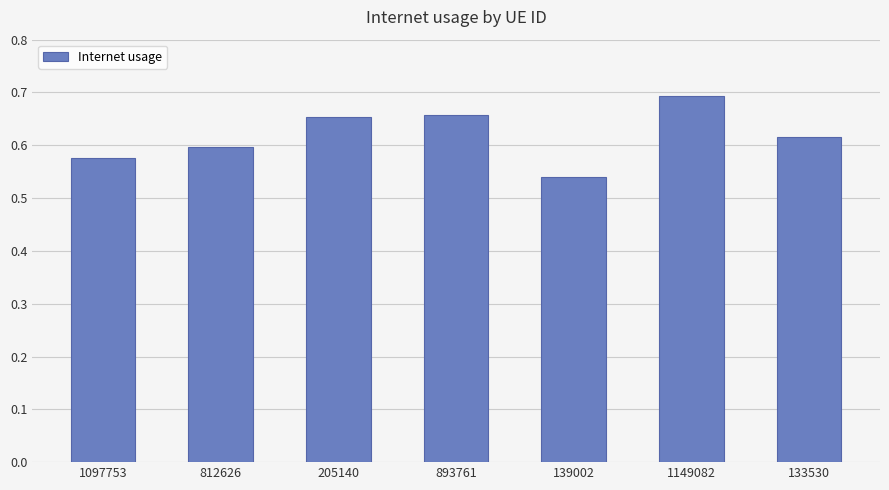

Which label corresponds to the largest value in the chart?

1149082